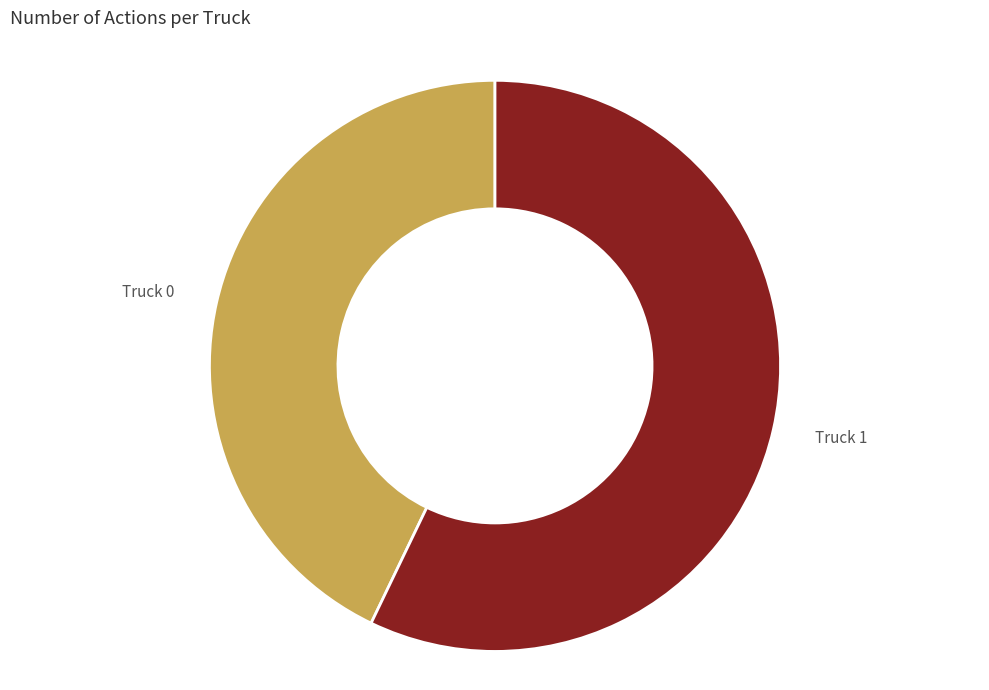

Is there any slice that represents more than half of the pie?

Yes